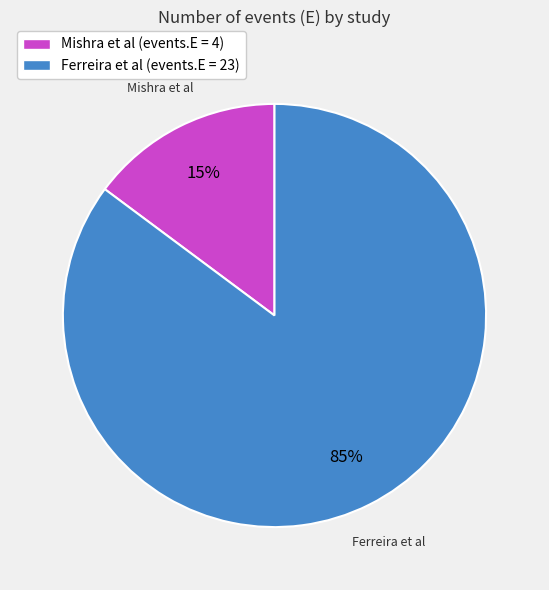

Is the sum of Ferreira et al and Mishra et al greater than half?

Yes